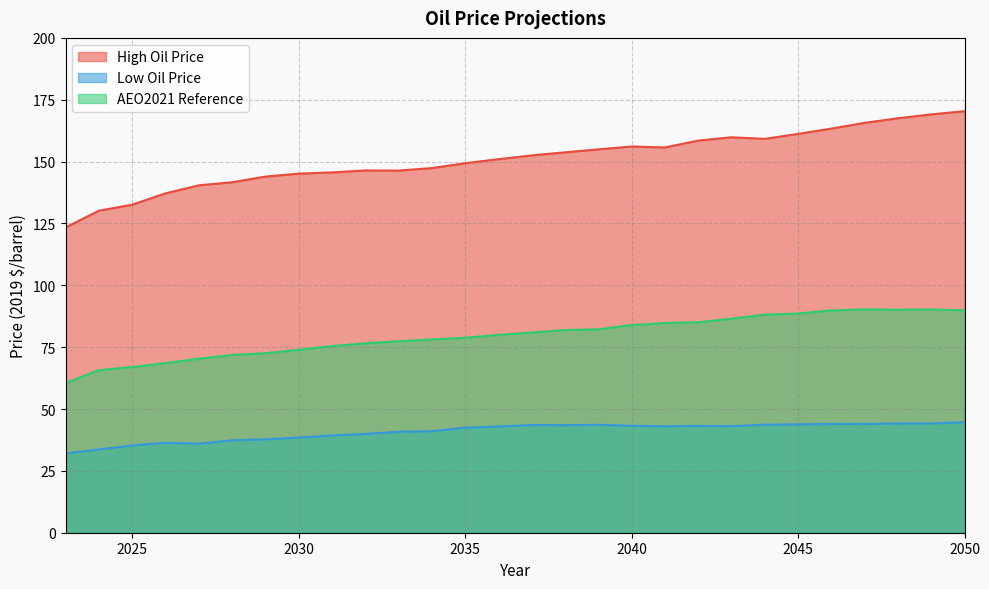

Where is the first local maximum for AEO2021 Reference?

2047